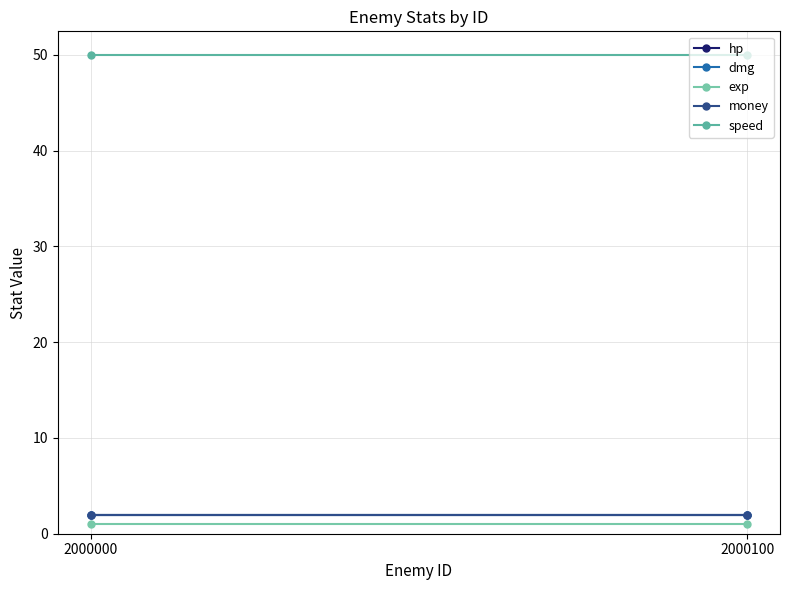

What are all the series names shown in the legend?

hp, dmg, exp, money, speed